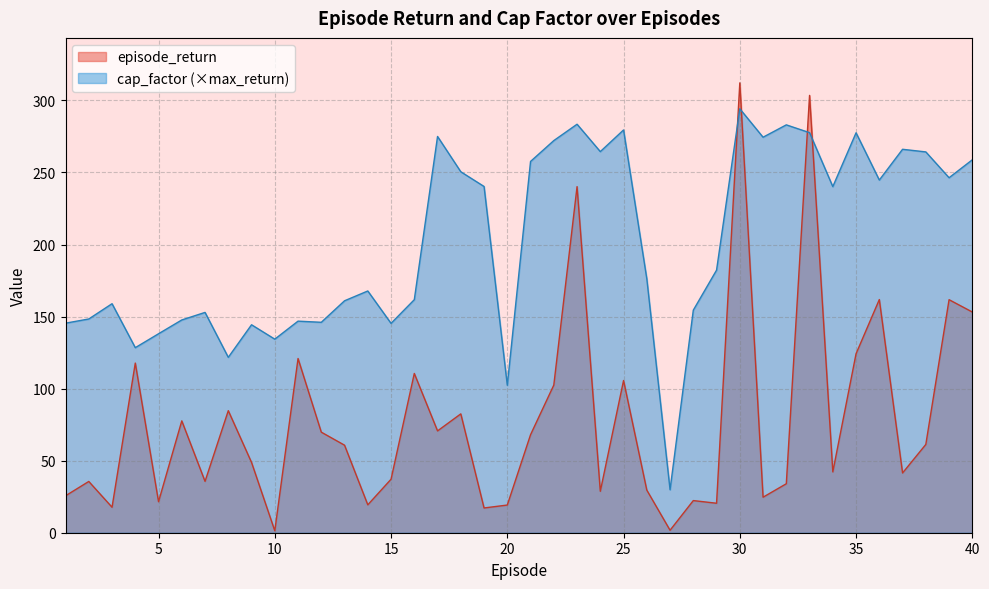

Reading right to left, what are all the values shown in this chart?

episode_return: 40=153.2	39=161.7	38=61.3	37=41.5	36=161.8	35=124.2	34=42.2	33=303.5	32=34.0	31=24.6	30=312.2	29=20.5	28=22.3	27=1.7	26=29.6	25=105.6	24=28.8	23=240.2	22=102.5	21=68.0	20=19.2	19=17.2	18=82.5	17=70.7	16=110.5	15=37.1	14=19.4	13=60.7	12=69.8	11=120.9	10=1.3	9=48.8	8=84.7	7=35.6	6=77.6	5=21.5	4=117.7	3=17.7	2=35.6	1=25.6
cap_factor: 40=258.8	39=246.3	38=264.3	37=266.1	36=244.7	35=277.5	34=240.2	33=277.6	32=283.0	31=274.4	30=294.2	29=182.2	28=154.4	27=29.8	26=176.2	25=279.5	24=264.5	23=283.5	22=272.1	21=257.6	20=102.3	19=240.3	18=250.5	17=275.0	16=161.7	15=145.3	14=167.7	13=160.9	12=146.0	11=146.8	10=134.3	9=144.3	8=121.7	7=152.9	6=147.6	5=138.1	4=128.4	3=158.9	2=148.3	1=145.4